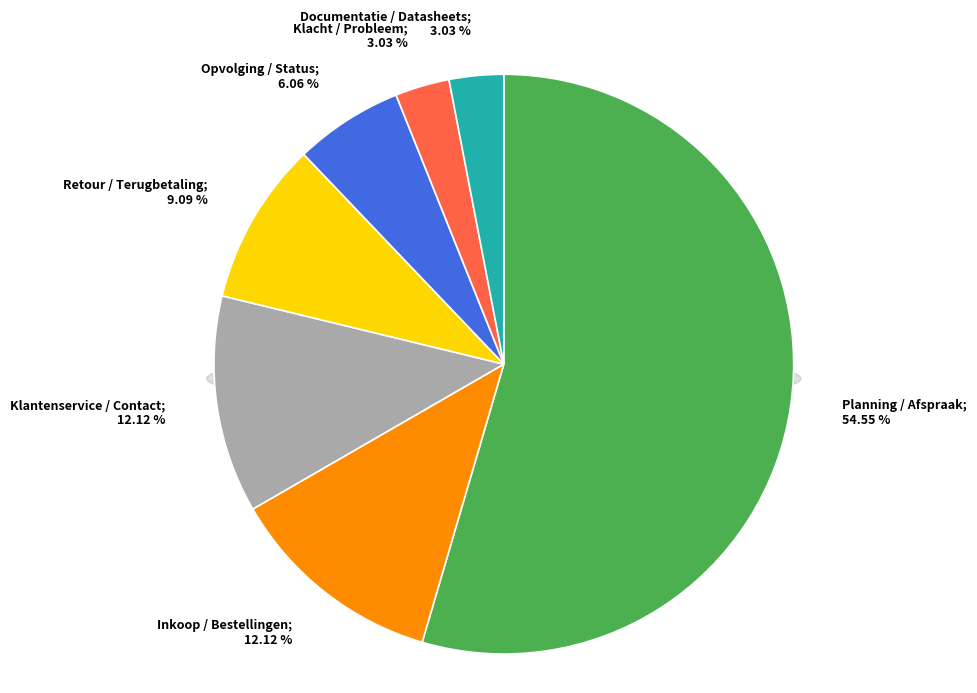

Which has a higher value, Documentatie / Datasheets or Retour / Terugbetaling?

Retour / Terugbetaling